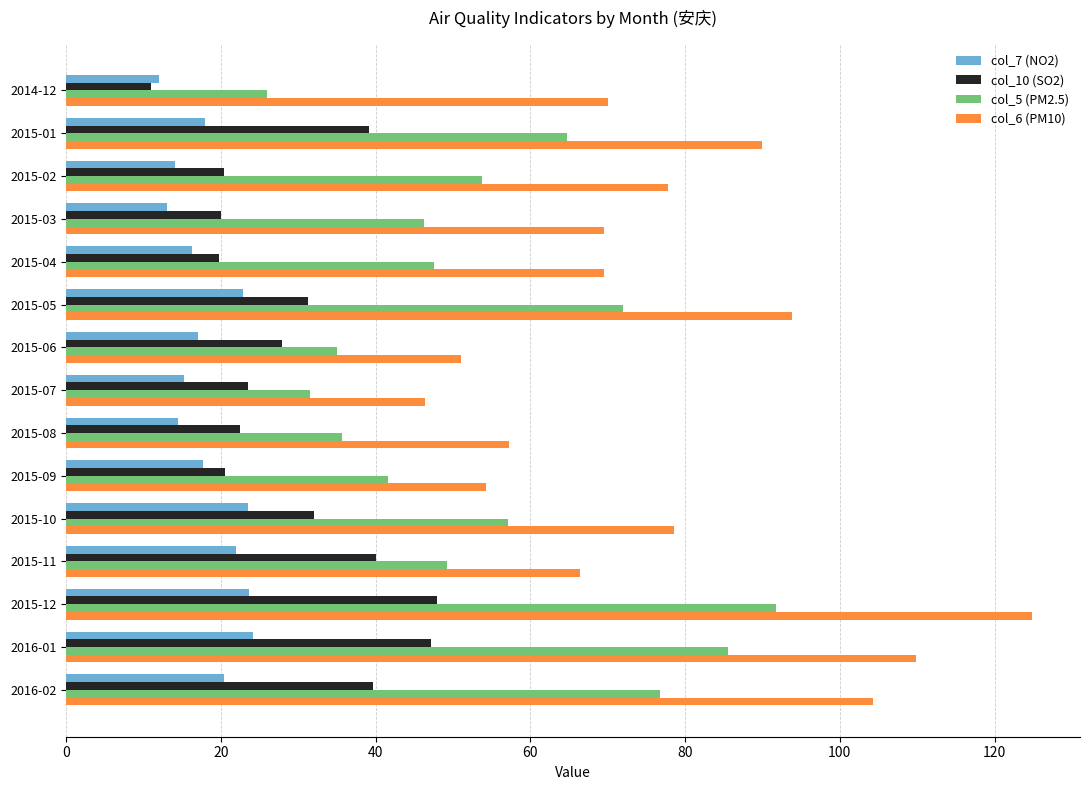

List the series in order of their peak value, lowest first.

col_7 (NO2), col_10 (SO2), col_5 (PM2.5), col_6 (PM10)